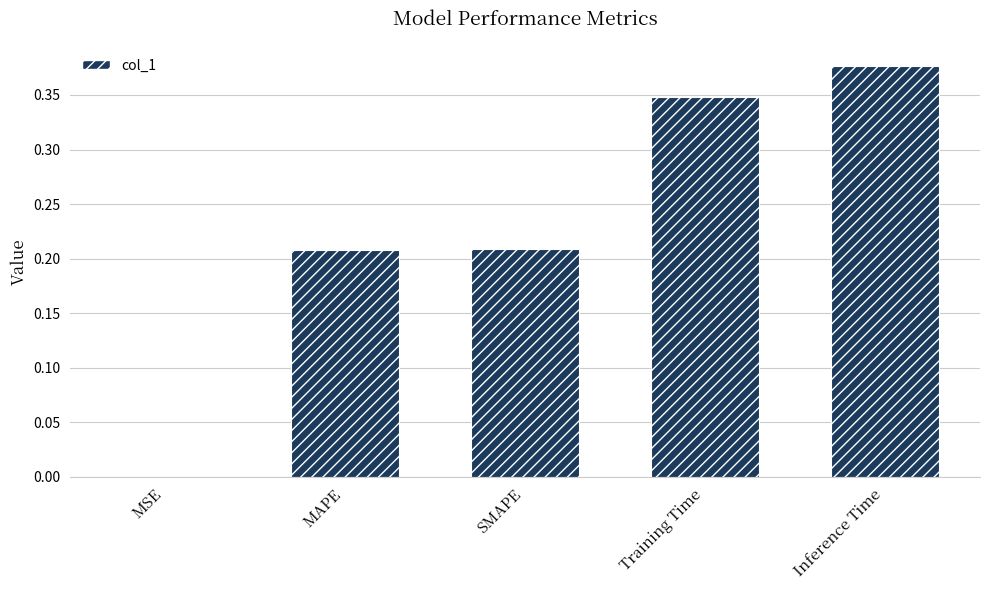

Between MSE and Training Time, which is larger?

Training Time